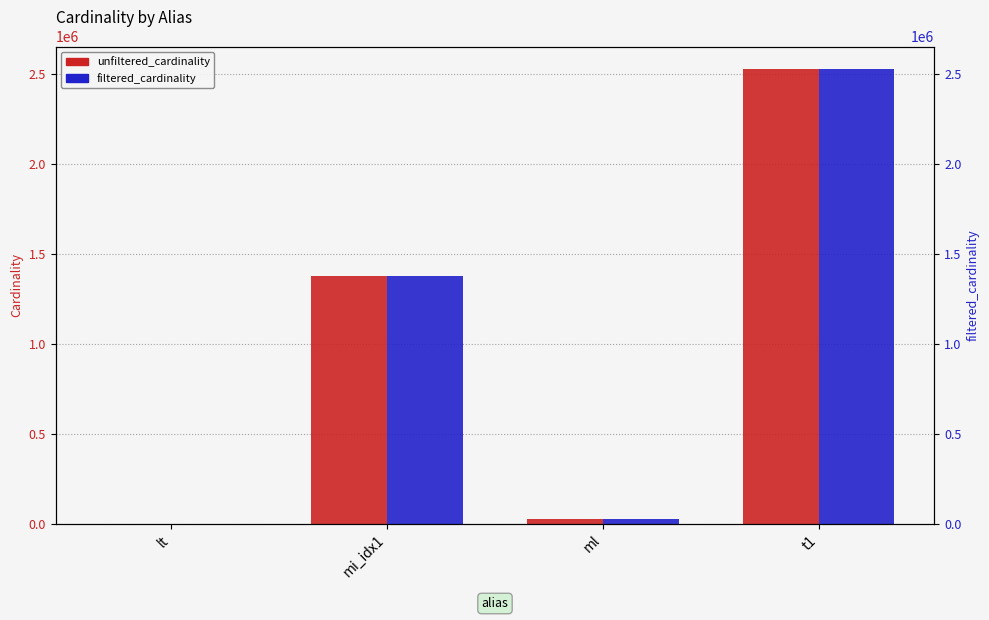

How many data points in filtered_cardinality are above 1380035?

1